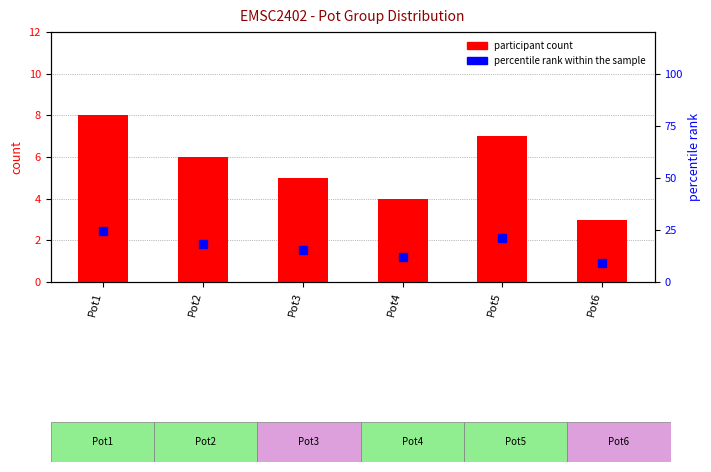

What is the difference between the maximum and minimum values in the percentile rank within the sample series?

15.2